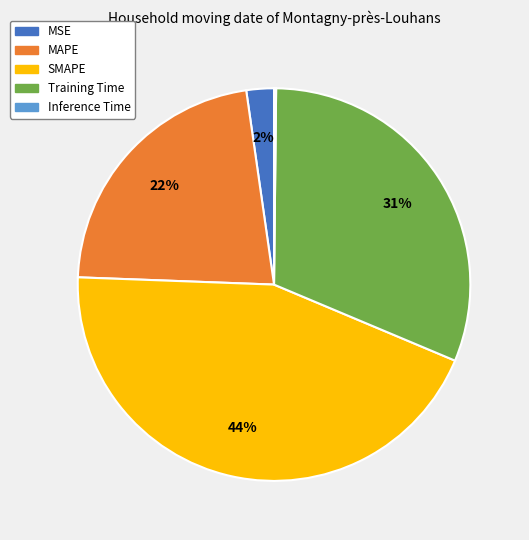

To the nearest percent, what is the average slice percentage?

20%